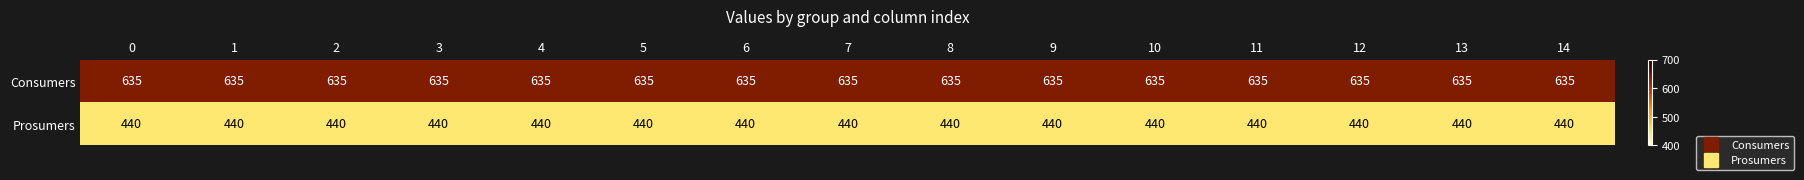

What is the maximum value shown in the chart?

635